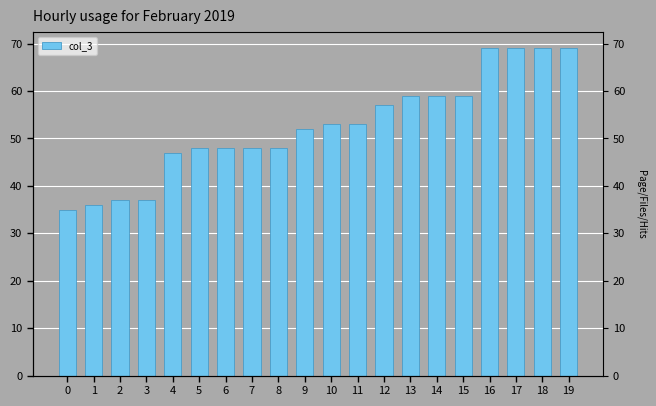

Which label corresponds to the largest value in the chart?

16